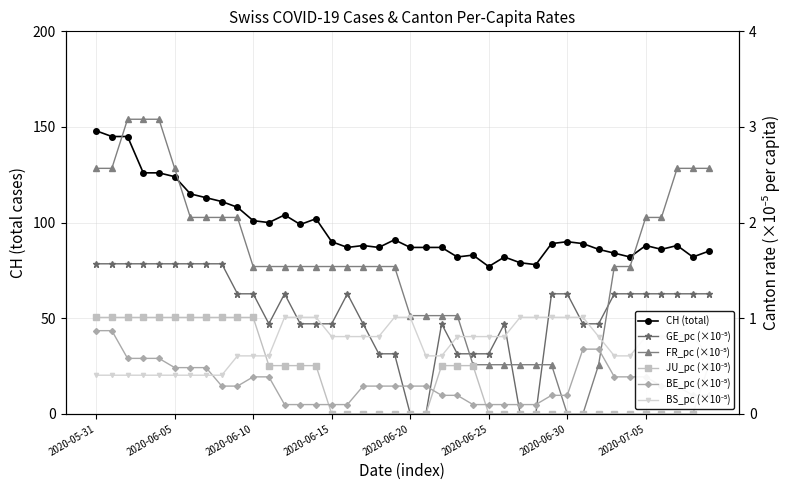

Between 2020-06-10 and 2020-06-25, which is larger?

2020-06-10